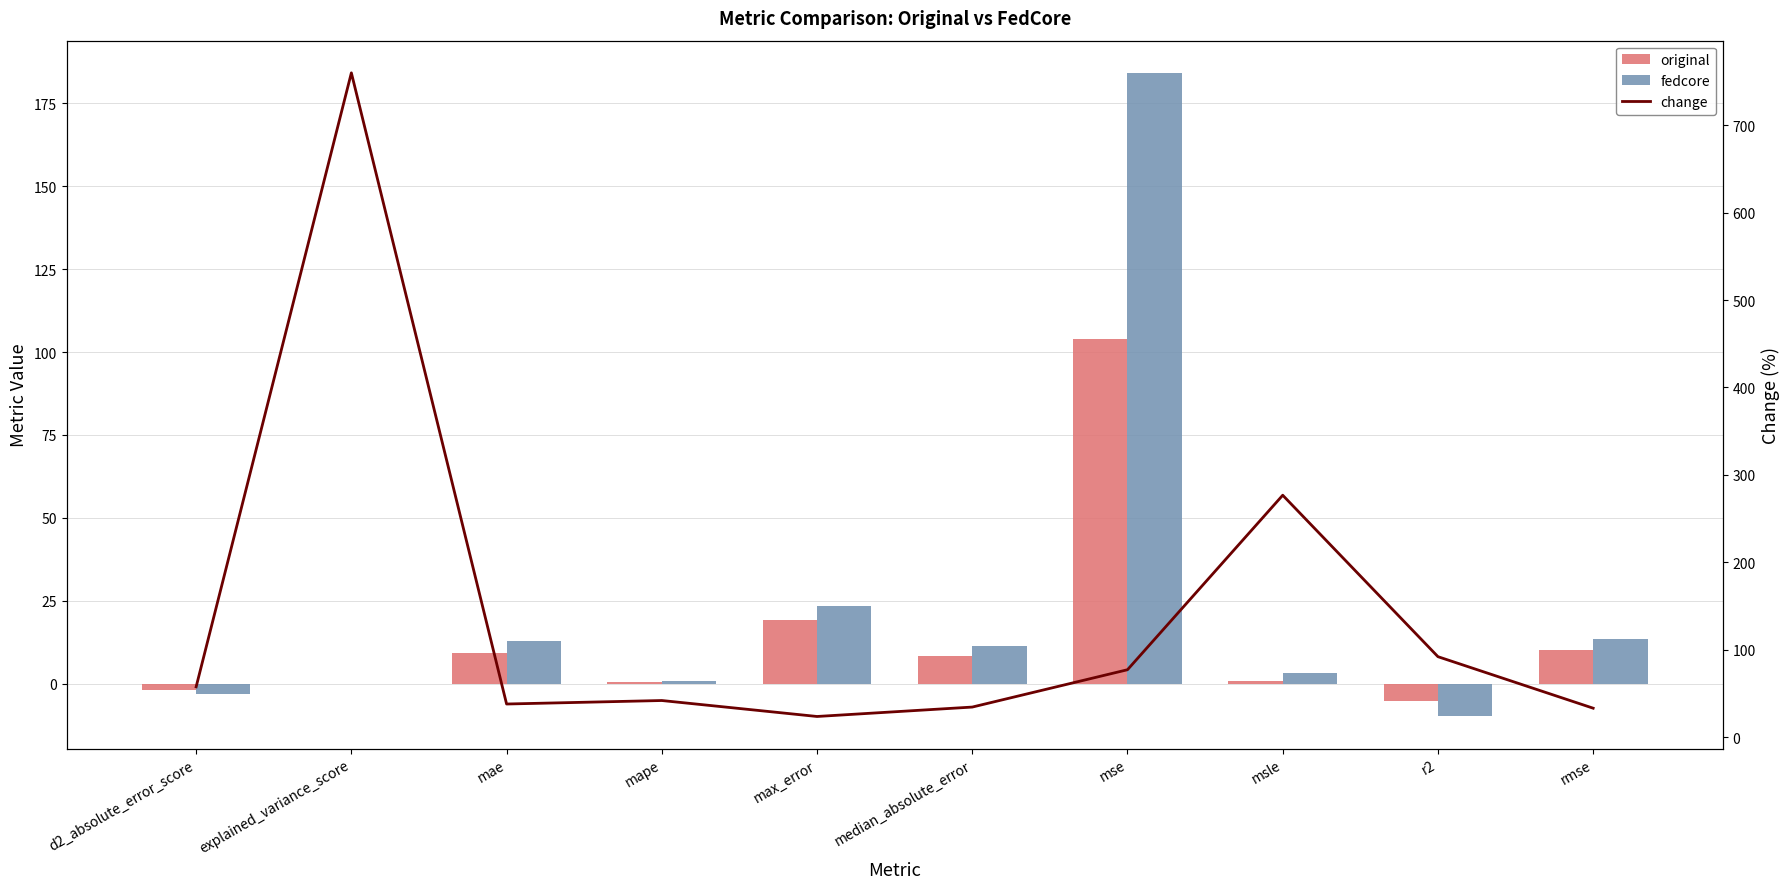

How many groups of bars are there?

10